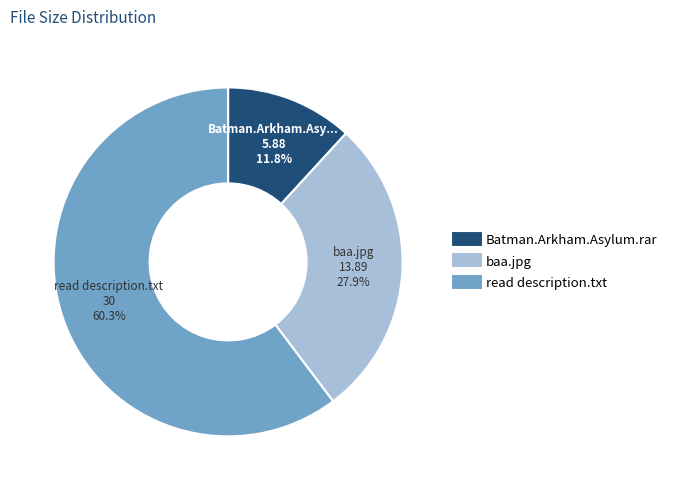

How many slices are in this pie chart?

3